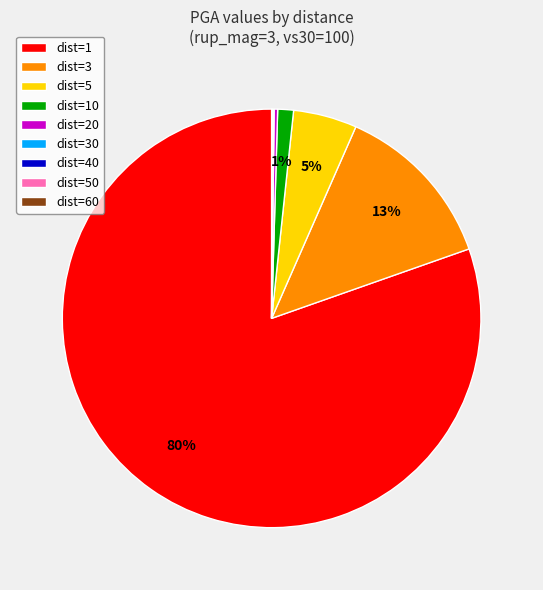

To the nearest percent, what is the average slice percentage?

11%